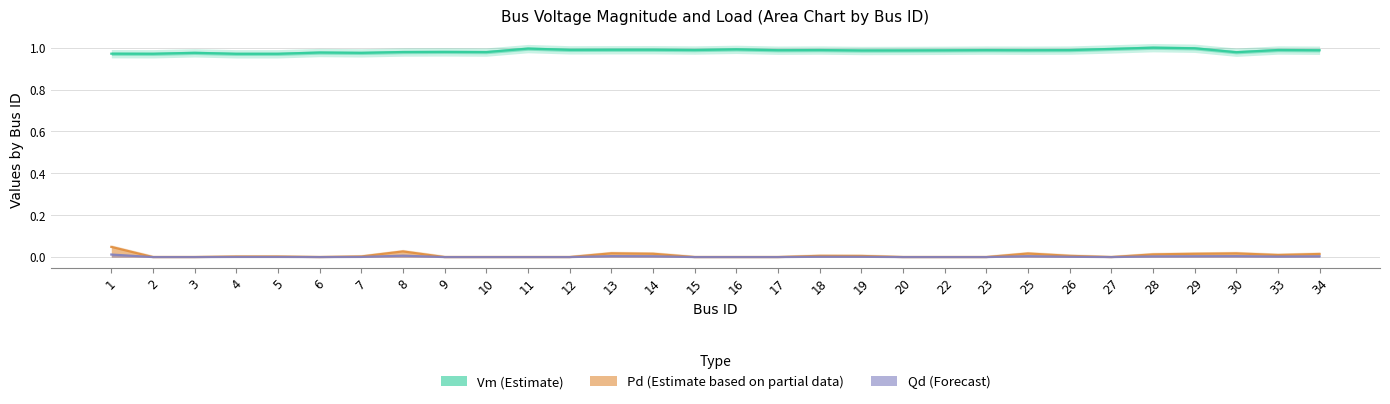

Does the chart have visible grid lines?

Yes